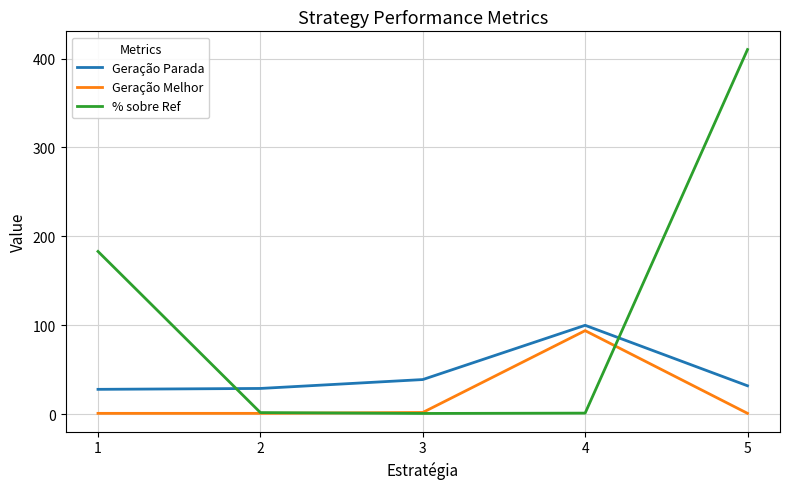

Rank the series by their average value, from lowest to highest.

Geração Melhor, Geração Parada, % sobre Ref